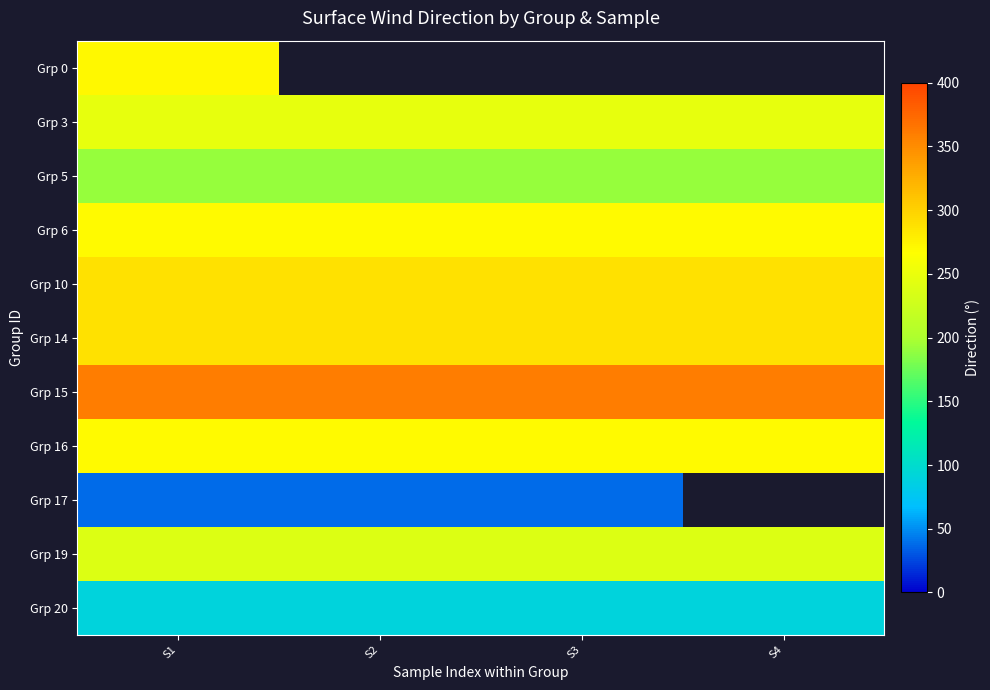

Which series changed the most between S2 and S3?

Grp 3